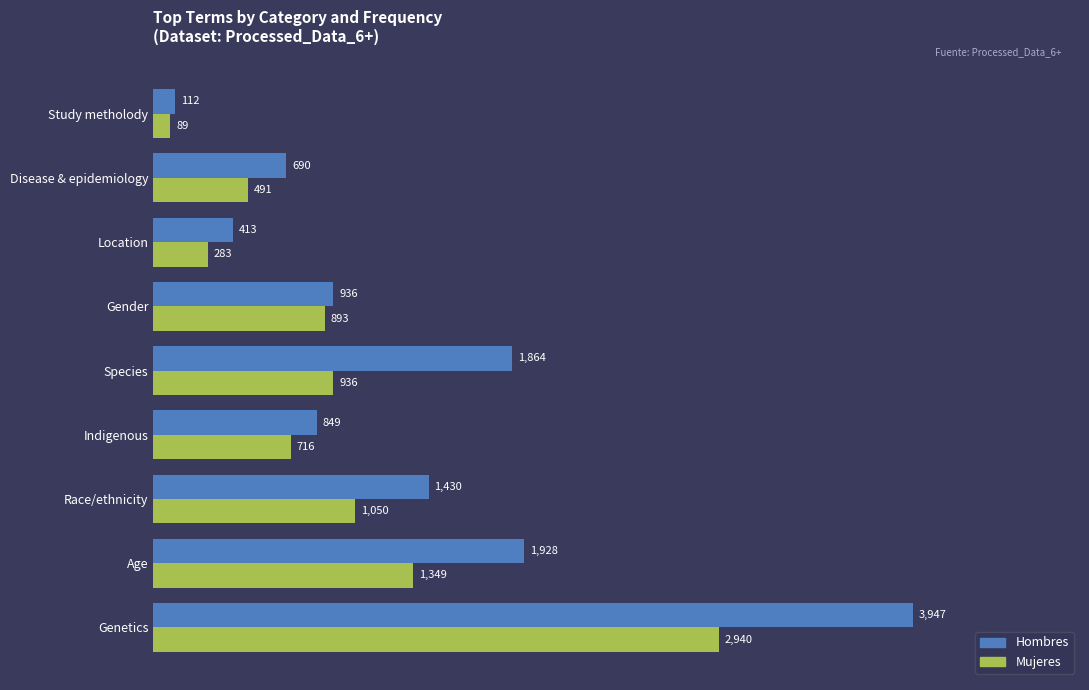

Which category has the lowest value in the Hombres series?

Study metholody